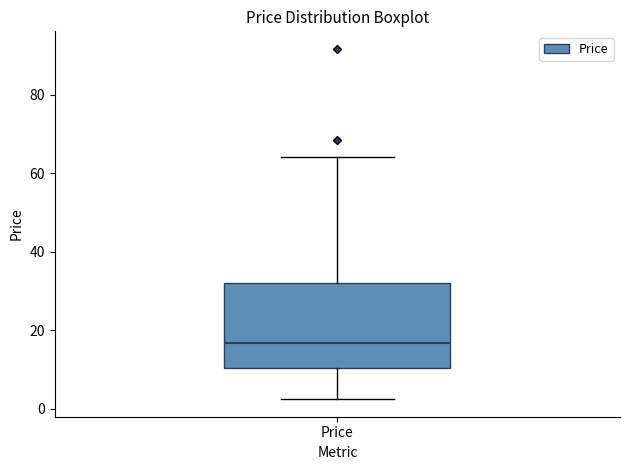

Where does the lower whisker of the box for Price end on the y-axis? The values are not printed on the chart, so give them approximately, as read against the axis.

2